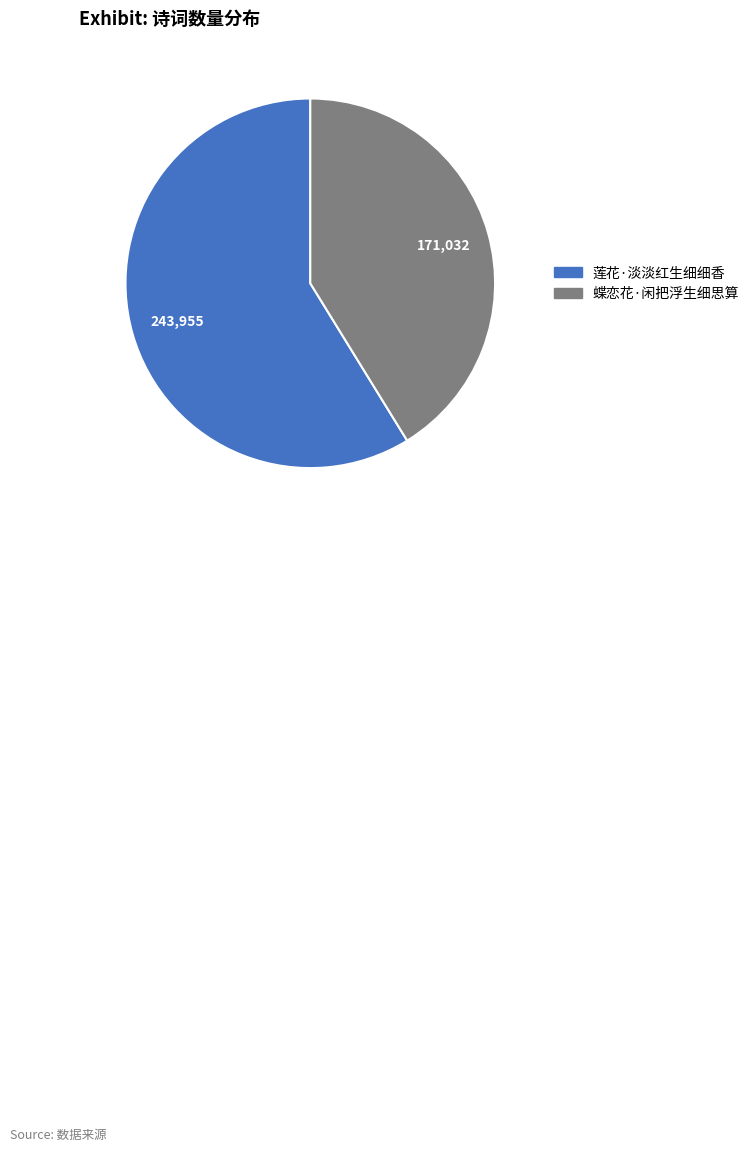

Is it true that 莲花·淡淡红生细细香 is 59% of the pie?

True